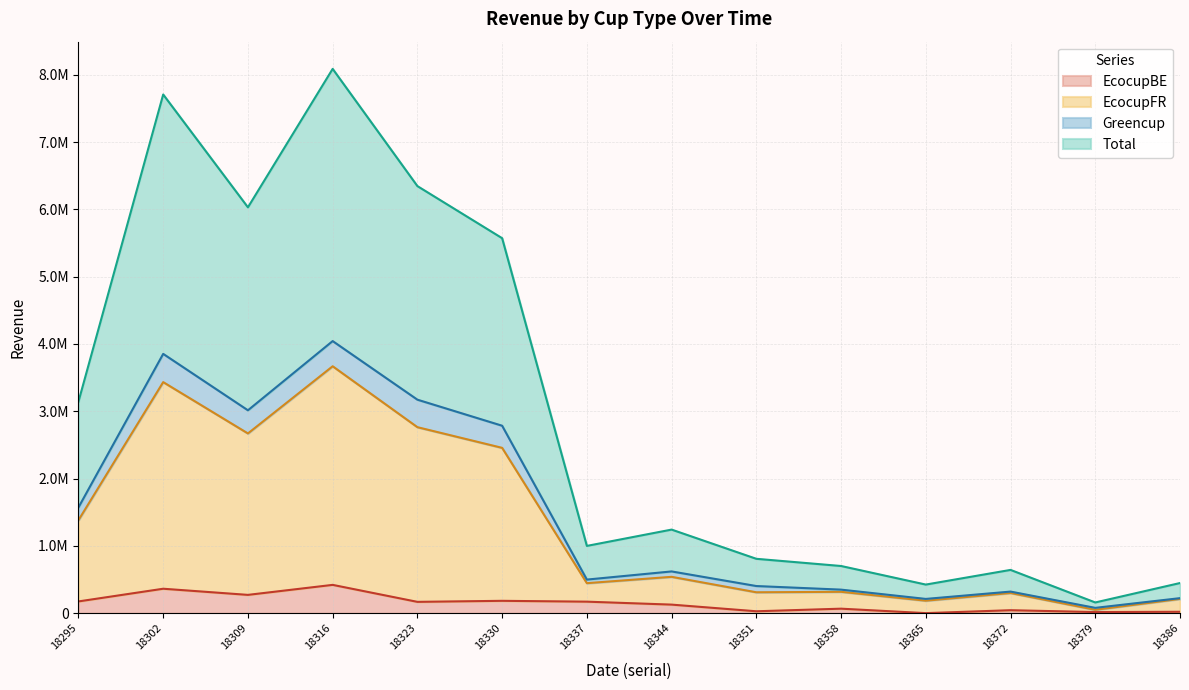

What is the smallest value displayed?

1996.8